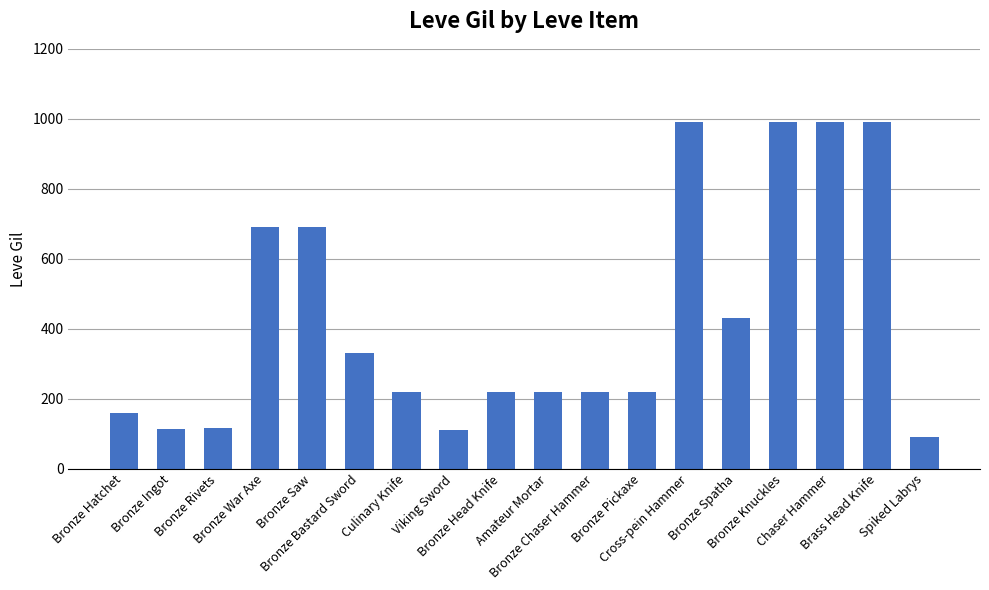

What is the smallest value displayed?

90